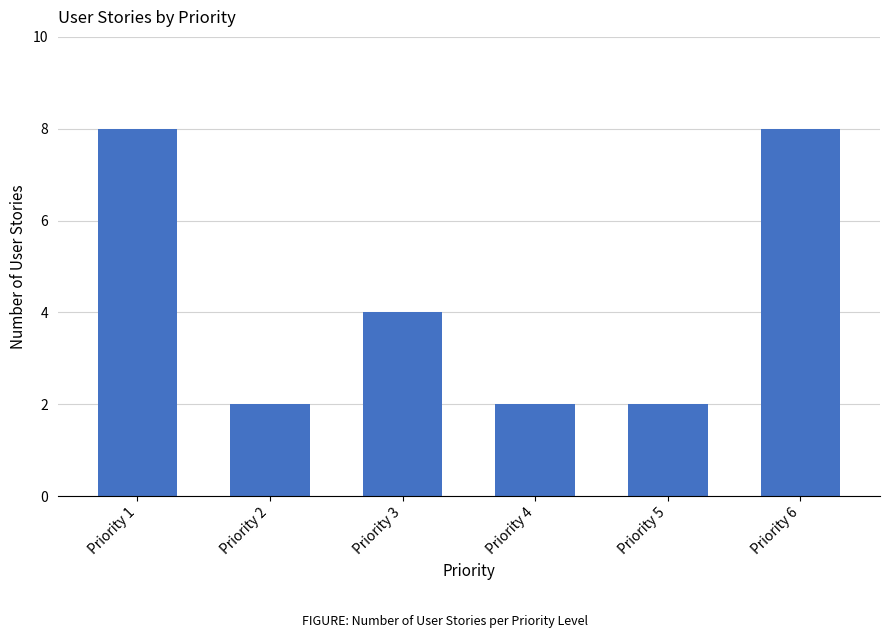

What is the sum of all values?

26